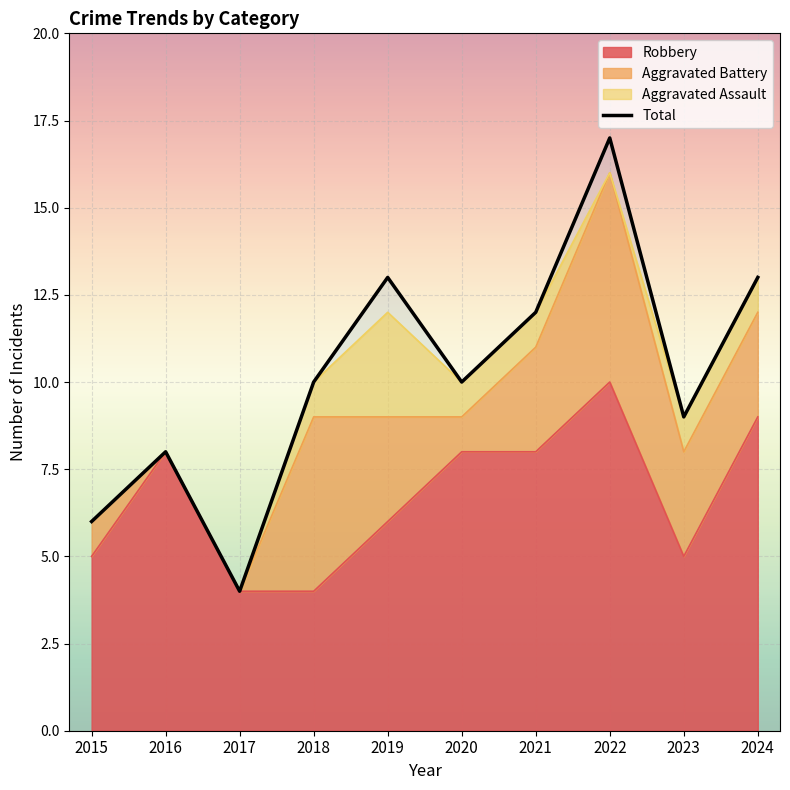

Rank the categories by value from highest to lowest.

2022, 2019, 2024, 2021, 2018, 2020, 2023, 2016, 2015, 2017